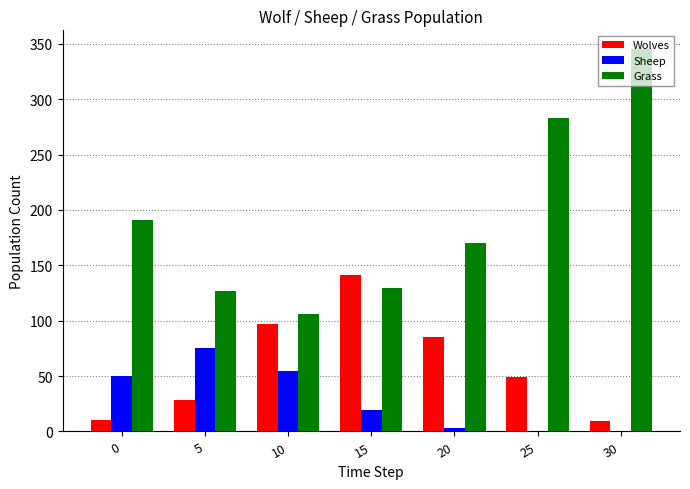

The value of Wolves at 15 is 141. True or false?

True